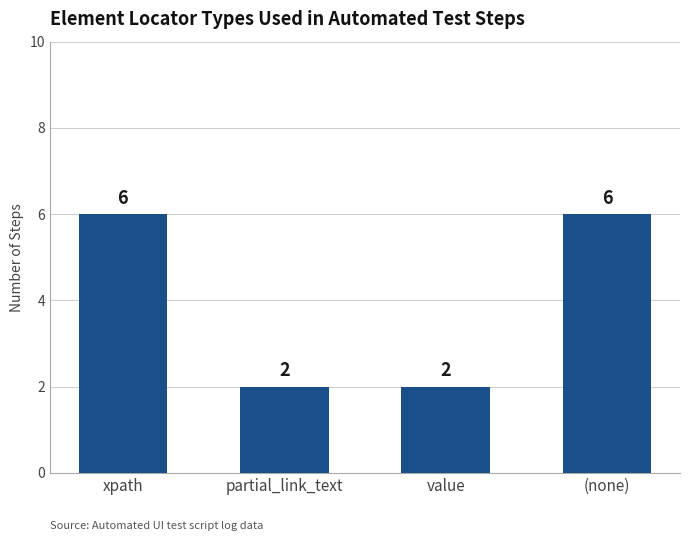

How many bars are there in total?

4